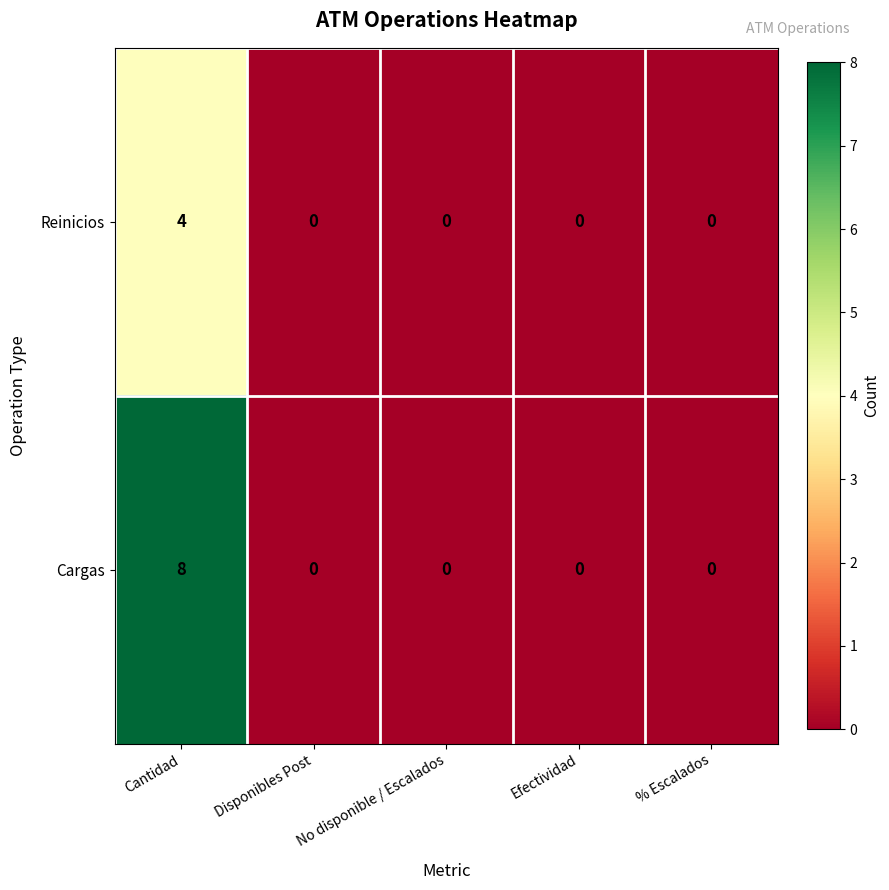

True or false: Cargas has a value of 0 at Efectividad.

True